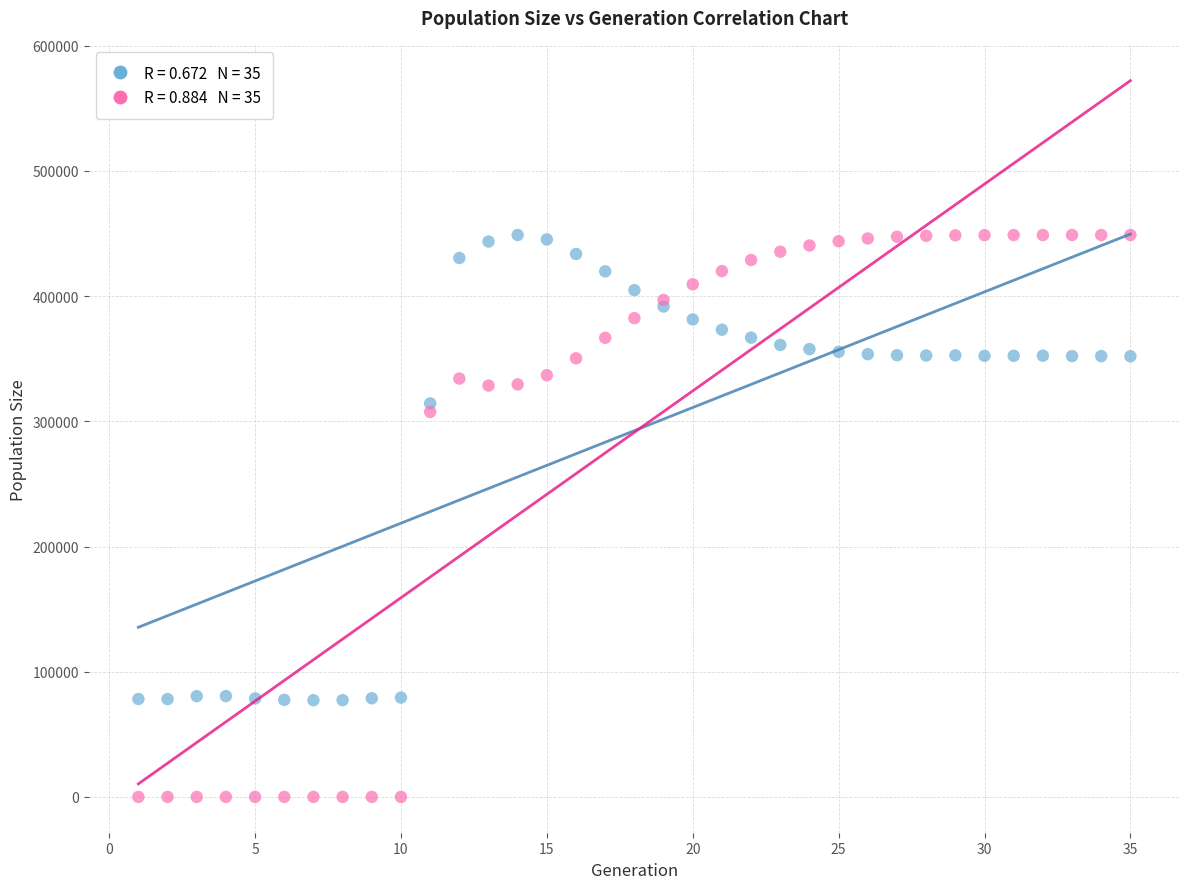

Across all series, what Y value is closest to 224401?

307487.7